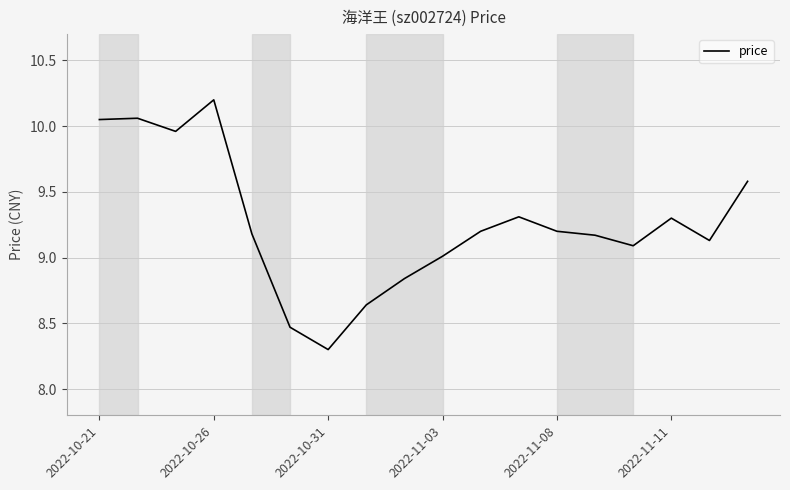

How many series are shown in this chart?

1